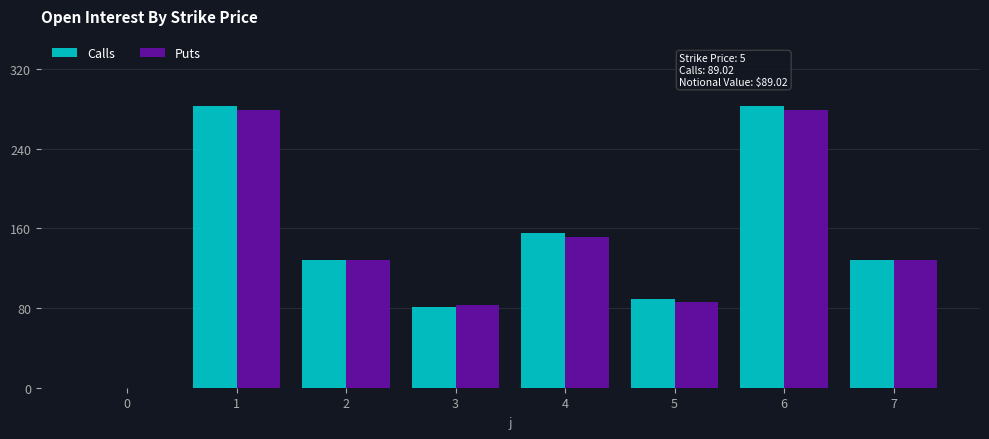

Is the value of Calls at 0 greater than the value of Puts at 2?

No